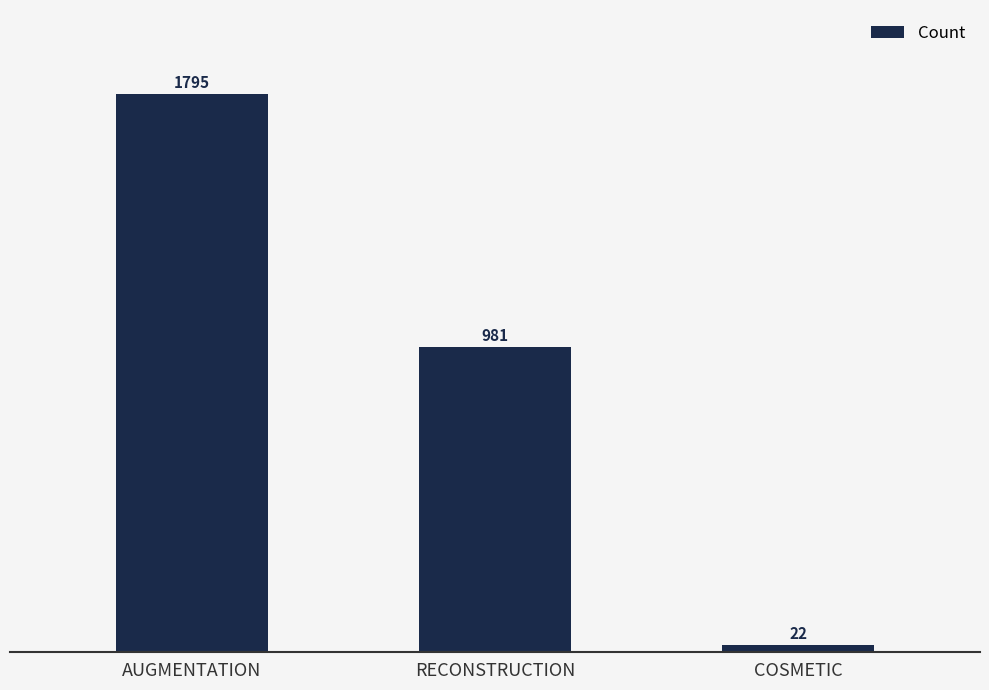

What value does the data have at RECONSTRUCTION, to the nearest 50?

1000